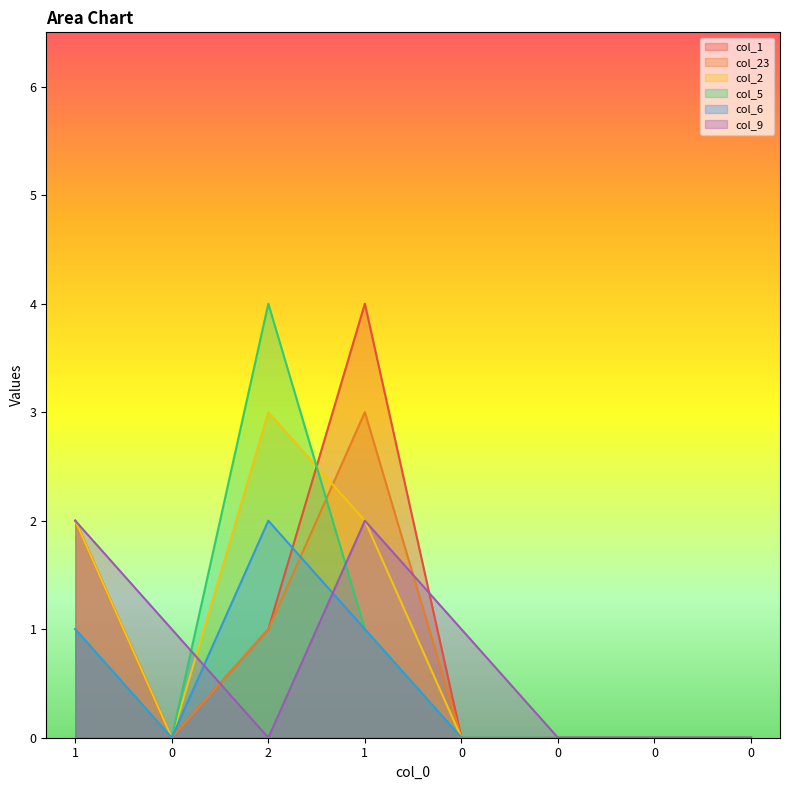

List the labels in order of col_6 value, smallest first.

0, 0, 0, 0, 0, 1, 1, 2